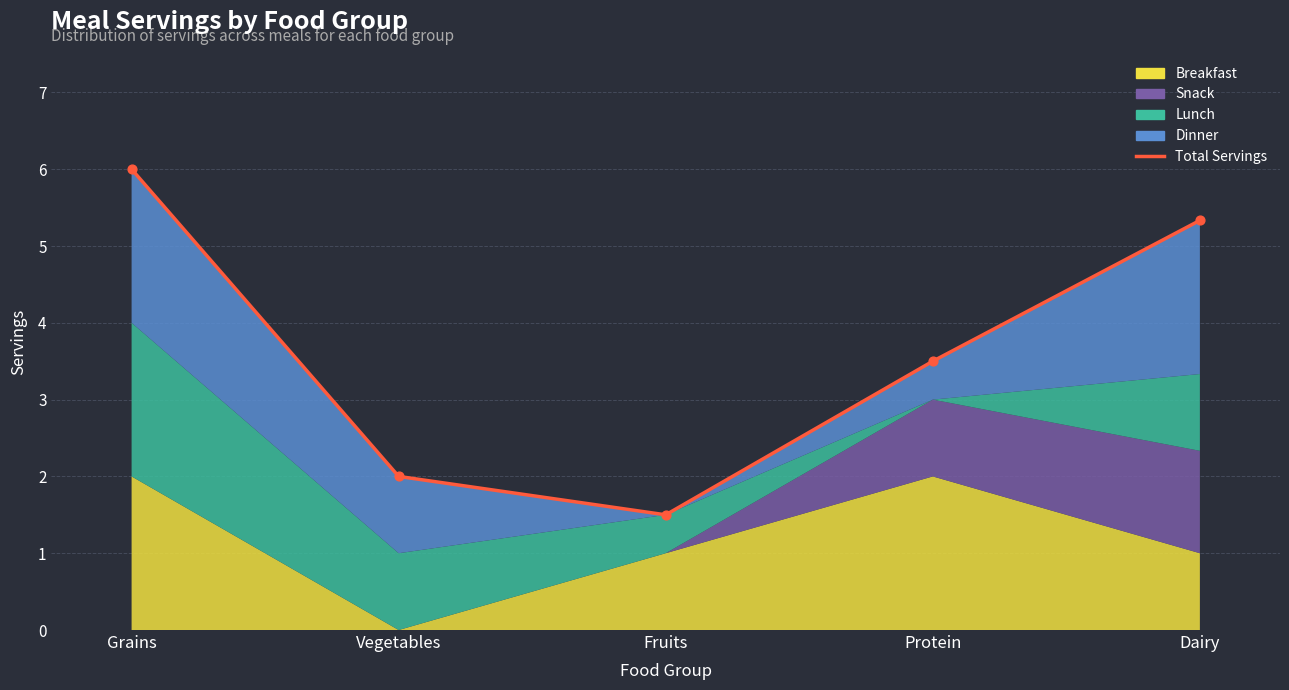

Which has a higher value, Fruits or Grains?

Grains